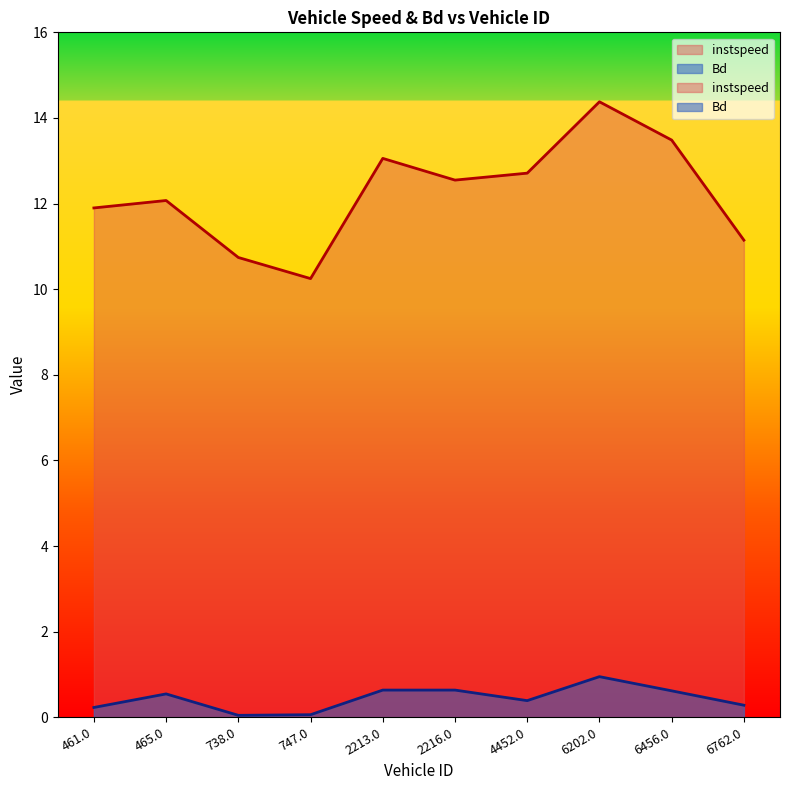

Reading left to right, what are all the values shown in this chart?

instspeed: 461.0=11.9	465.0=12.1	738.0=10.7	747.0=10.2	2213.0=13.1	2216.0=12.5	4452.0=12.7	6202.0=14.4	6456.0=13.5	6762.0=11.1
Bd: 461.0=0.2	465.0=0.5	738.0=0.0	747.0=0.1	2213.0=0.6	2216.0=0.6	4452.0=0.4	6202.0=0.9	6456.0=0.6	6762.0=0.3